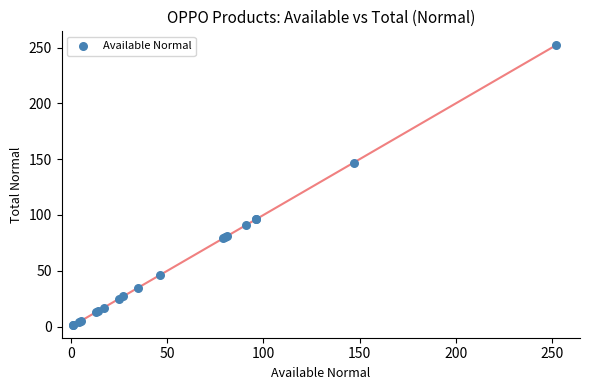

What Y value in the scatter plot is closest to 126?

147